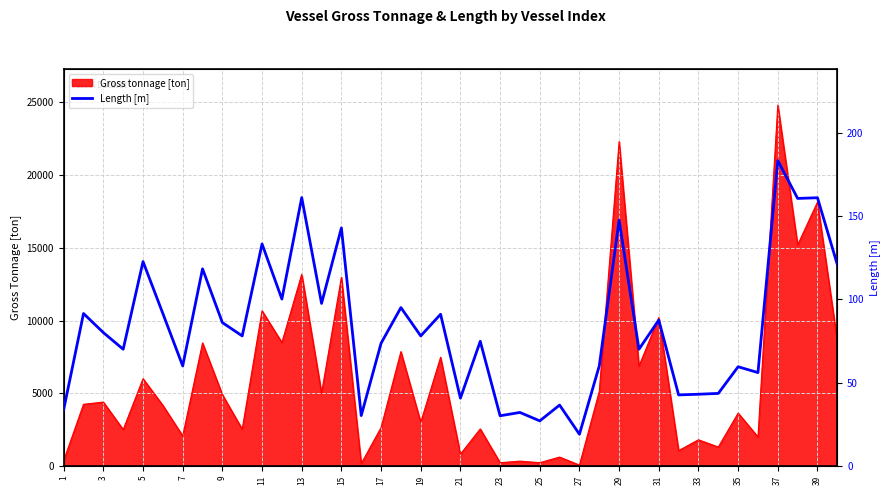

The value of Gross tonnage [ton] at 39 is 6636. True or false?

False